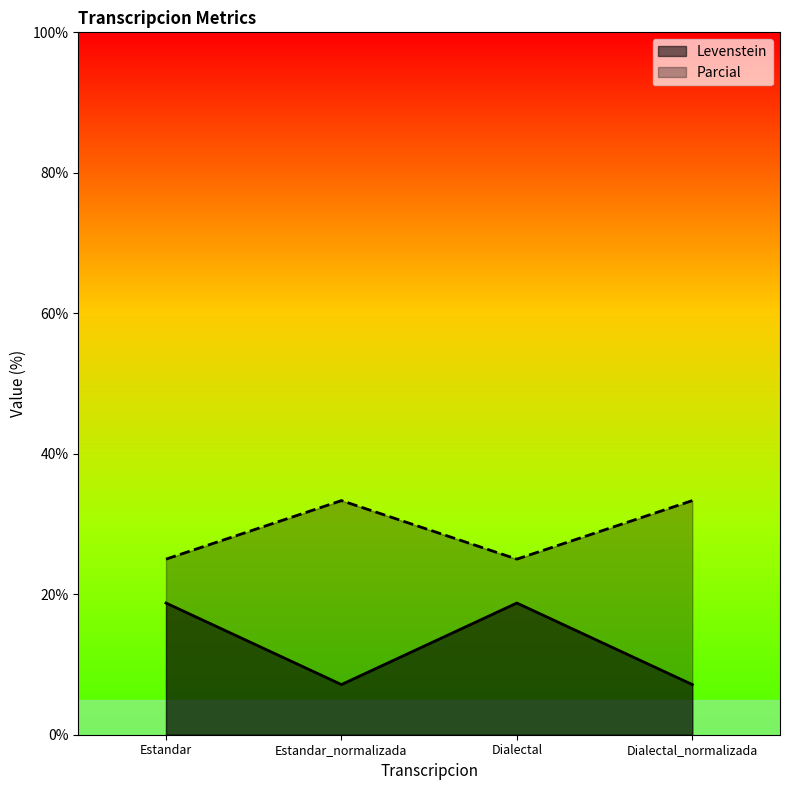

True or false: Levenstein and Parcial intersect in this chart.

False